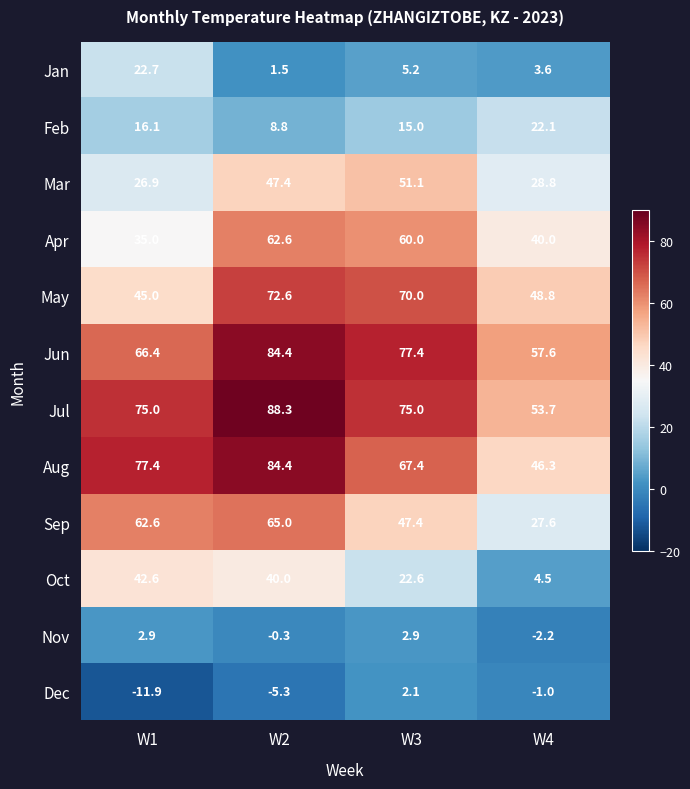

How many categories are shown in the chart?

4